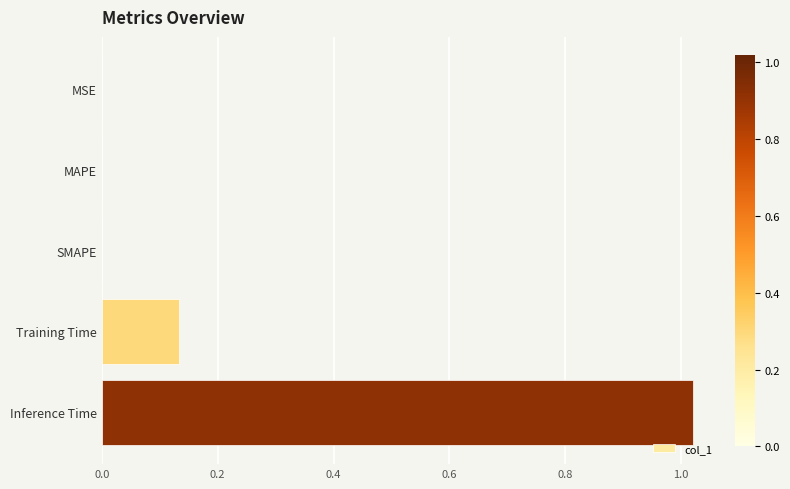

Is it true that the value at Training Time is 0.2?

False